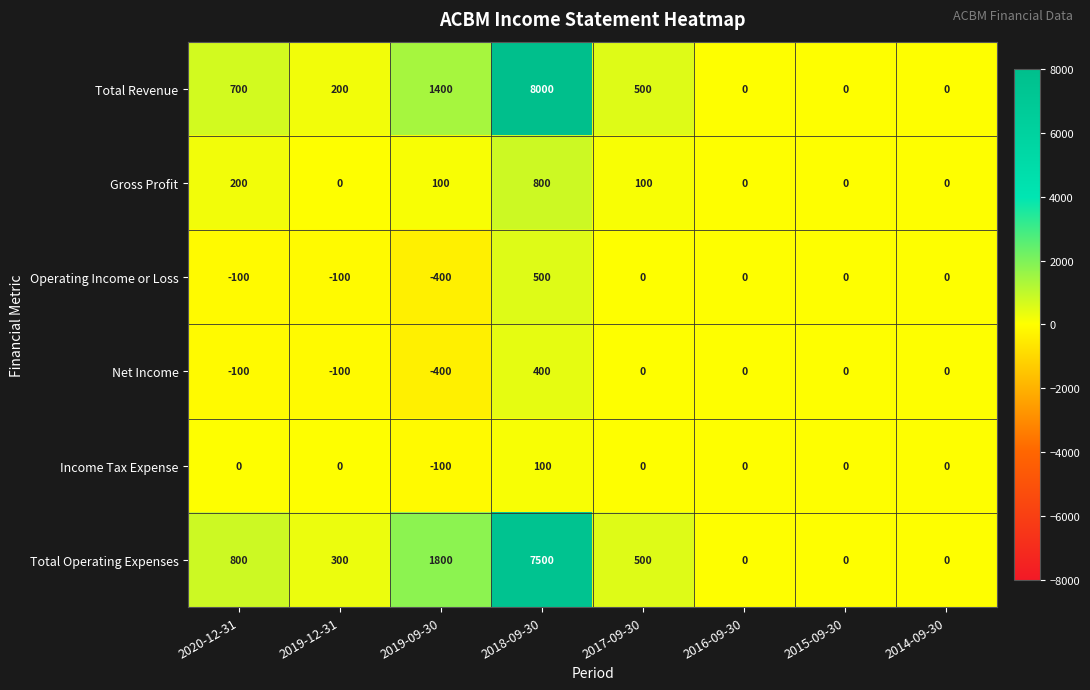

Rank the series by their maximum value, from highest to lowest.

Total Revenue, Total Operating Expenses, Gross Profit, Operating Income or Loss, Net Income, Income Tax Expense